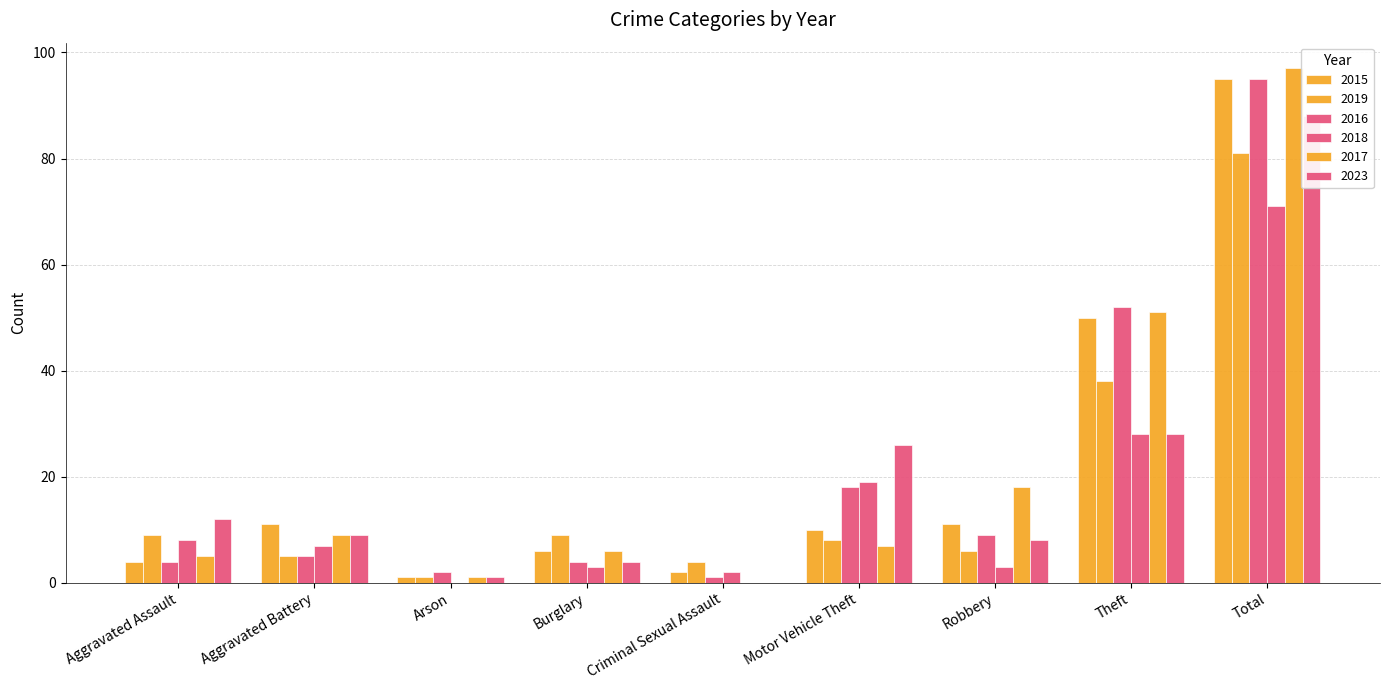

At Robbery, list the series in order from largest to smallest.

2017, 2015, 2016, 2023, 2019, 2018